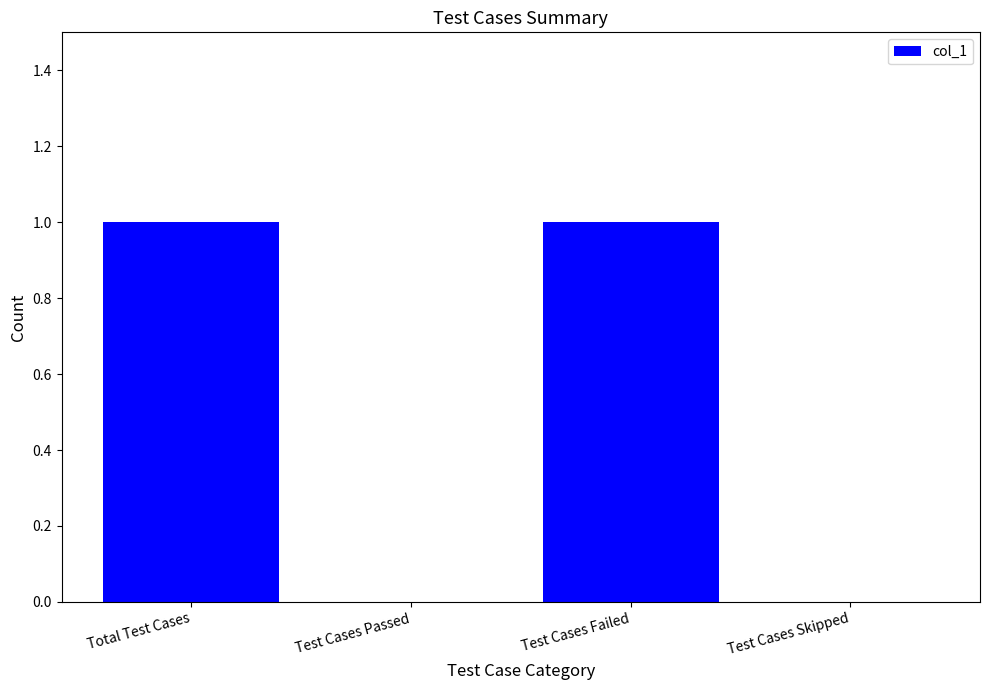

Count the number of categories in the chart.

4